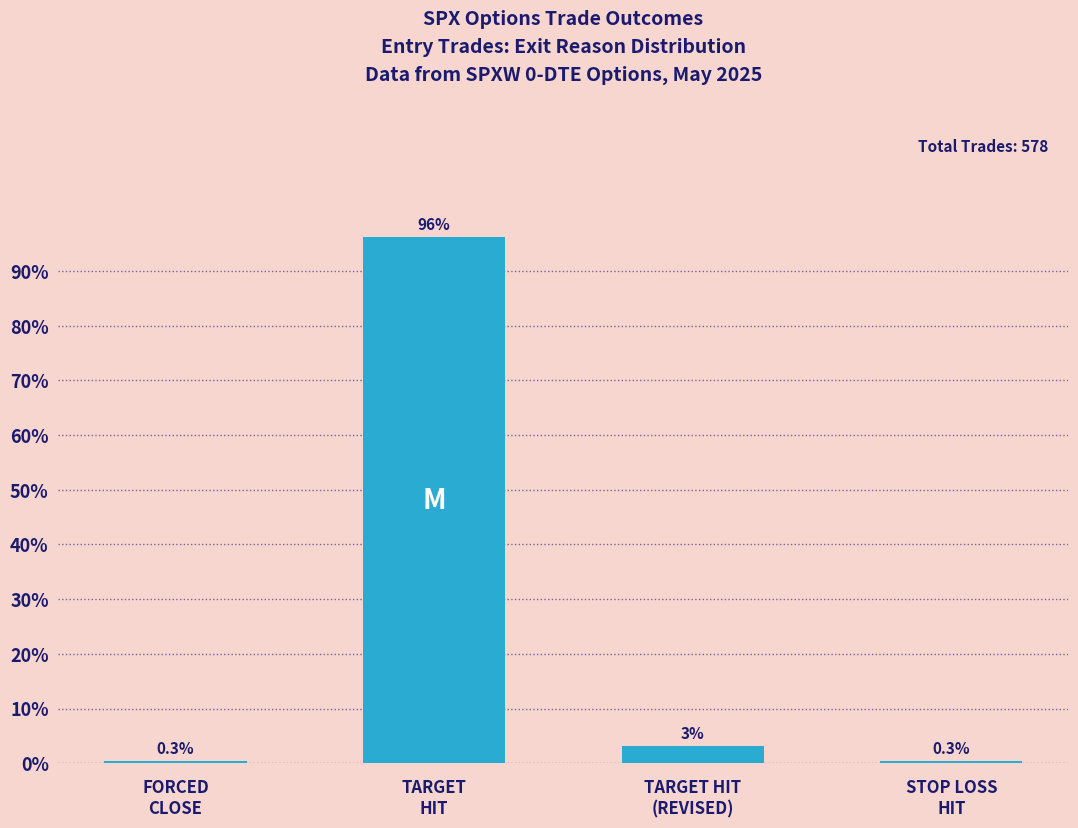

What is the greatest value displayed?

96.2